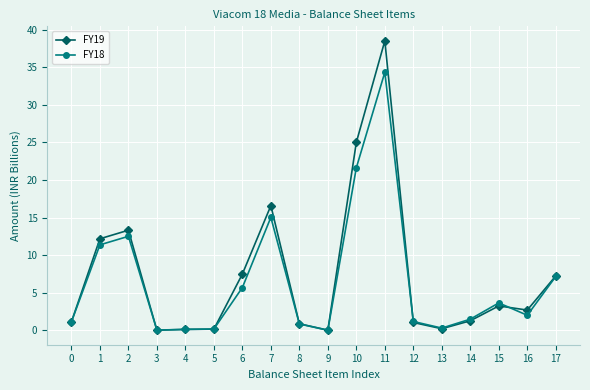

How many distinct data groups are displayed?

2